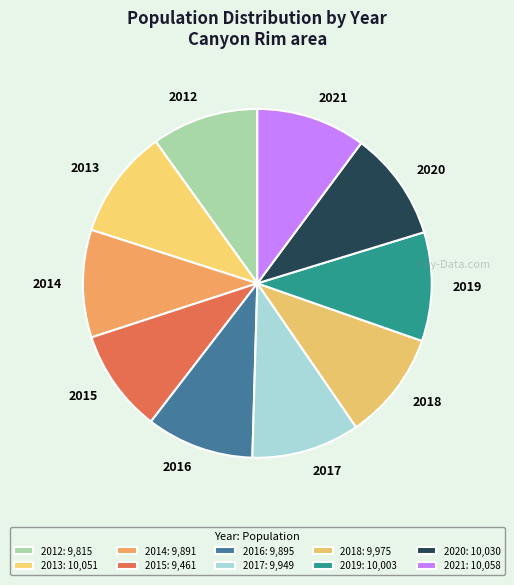

Combined, do 2014 and 2013 account for over 50%?

No